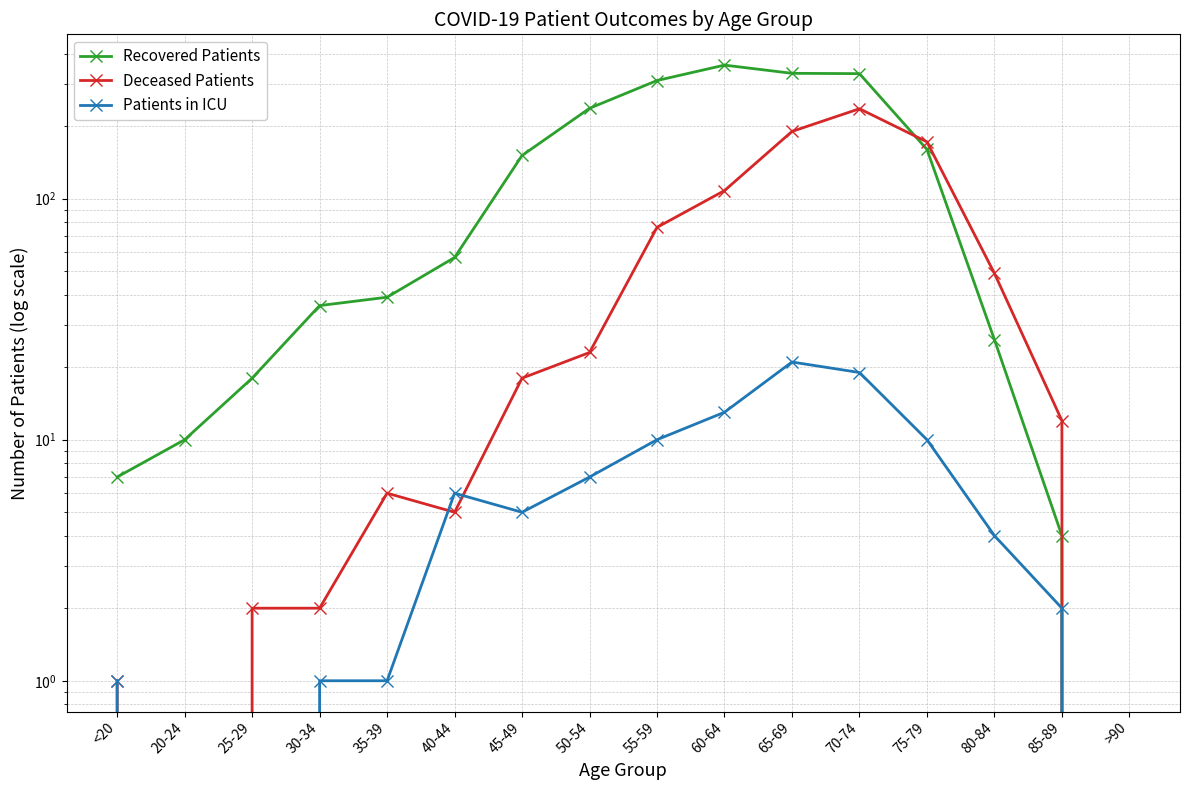

What is the label of the 13th point from the right?

30-34